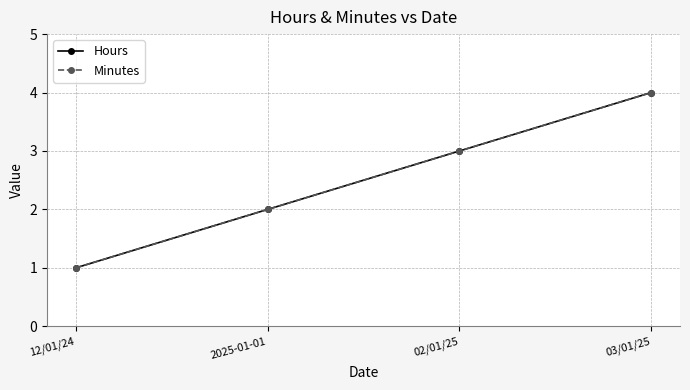

What is the difference between the Hours values at 2025-01-01 and 03/01/25?

2